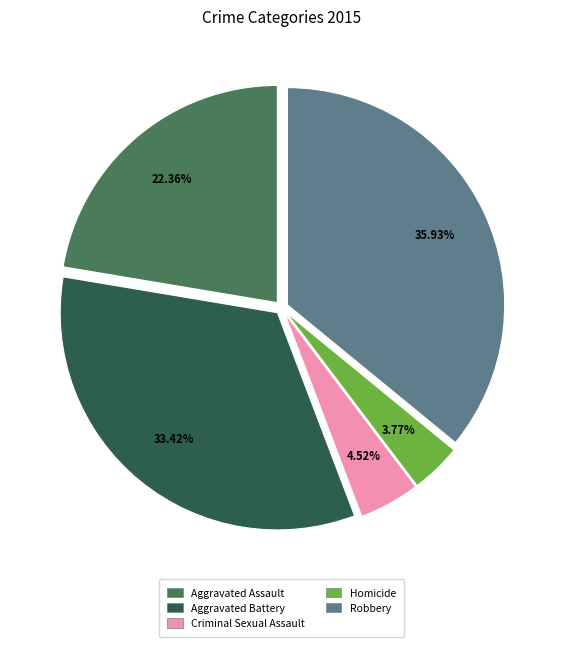

To the nearest percent, what portion does Homicide represent?

4%